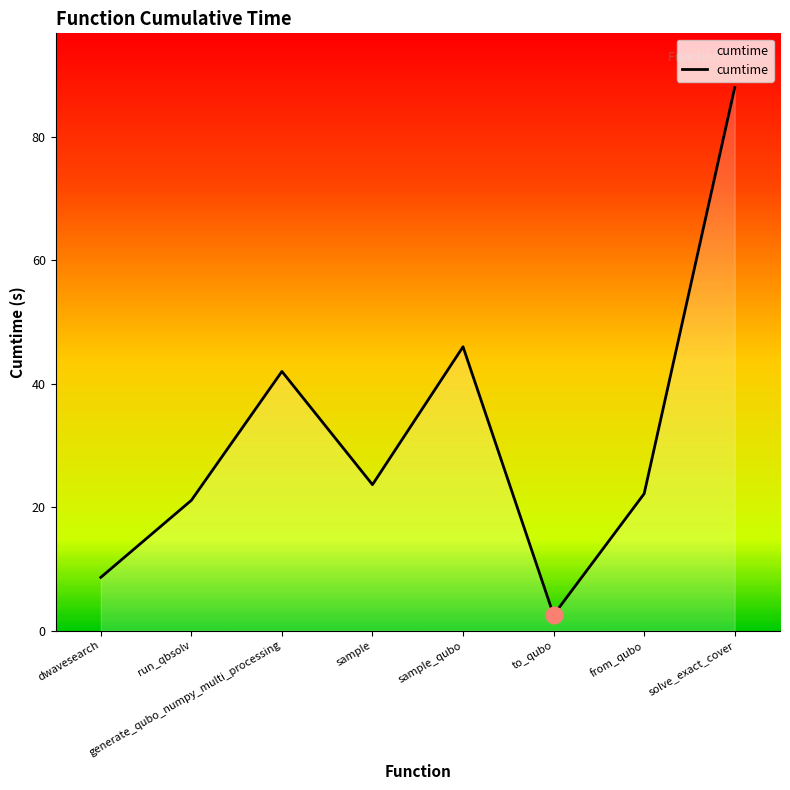

What is the sum of the values at to_qubo and dwavesearch?

11.1